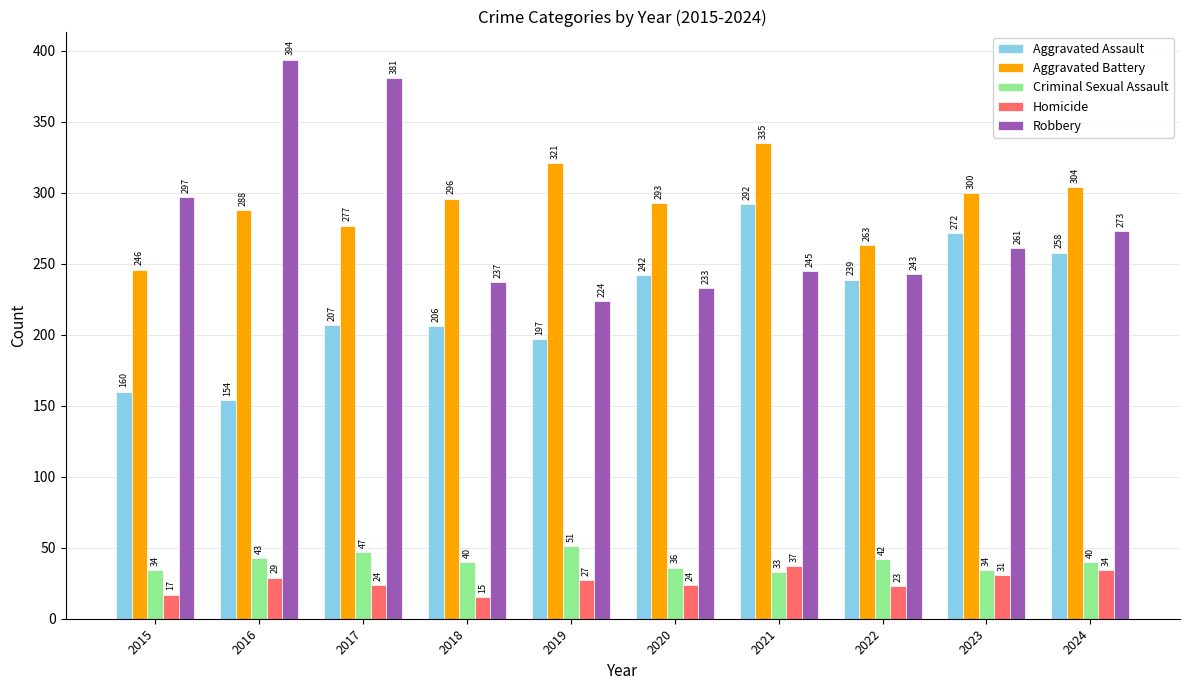

How many data points does each series have?

10